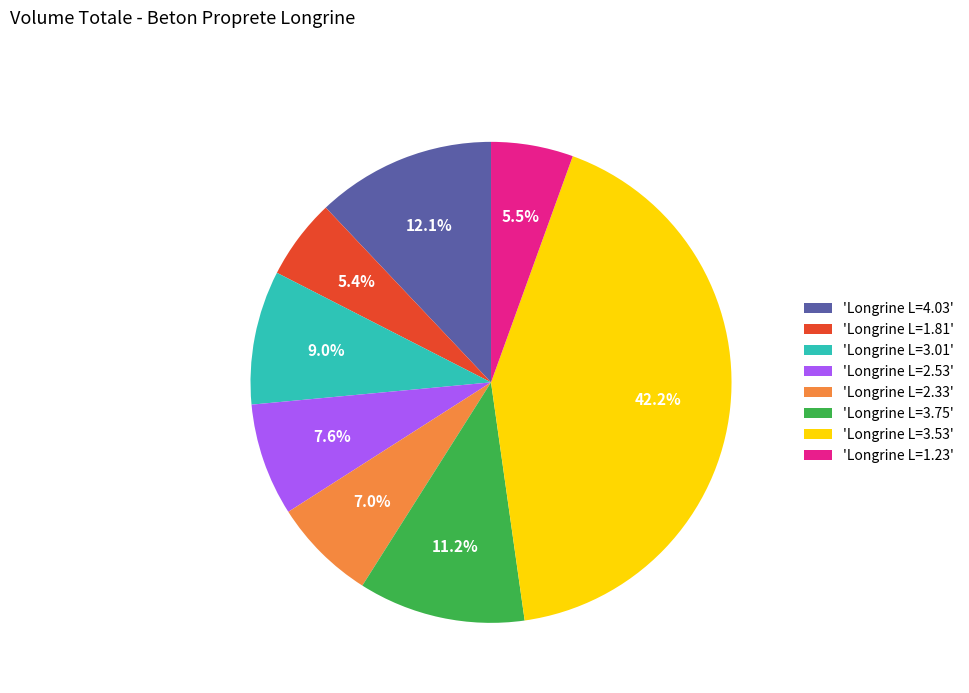

Does 'Longrine L=1.23' account for over 50% of the chart?

No